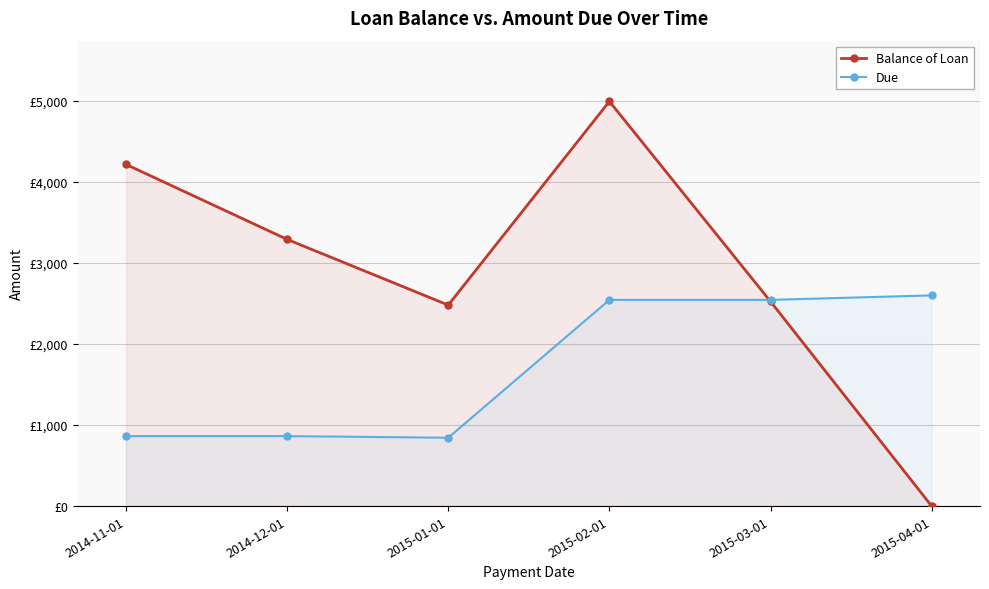

Reading left to right, list all the values displayed in this chart.

Balance of Loan: 4213.7	3288.8	2478.7	4990.6	2522.9	0.0
Due: 863.0	863.0	843.0	2543.0	2543.0	2598.2